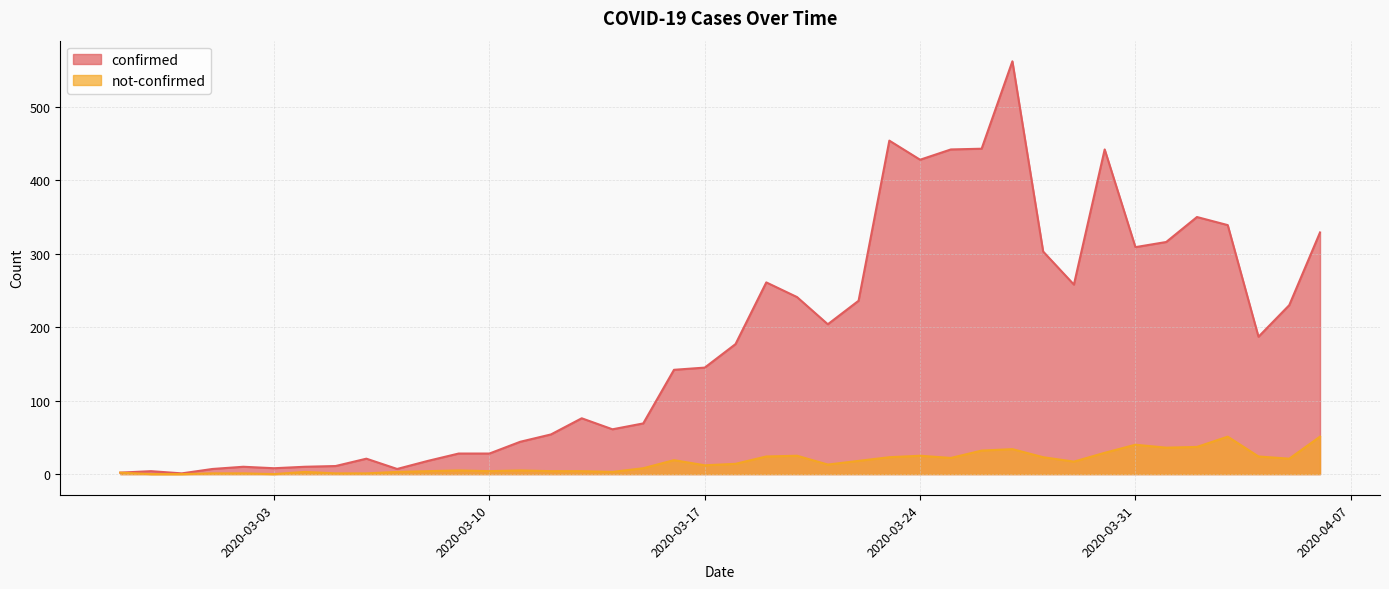

List the series in order of their overall mean, highest first.

confirmed, not-confirmed